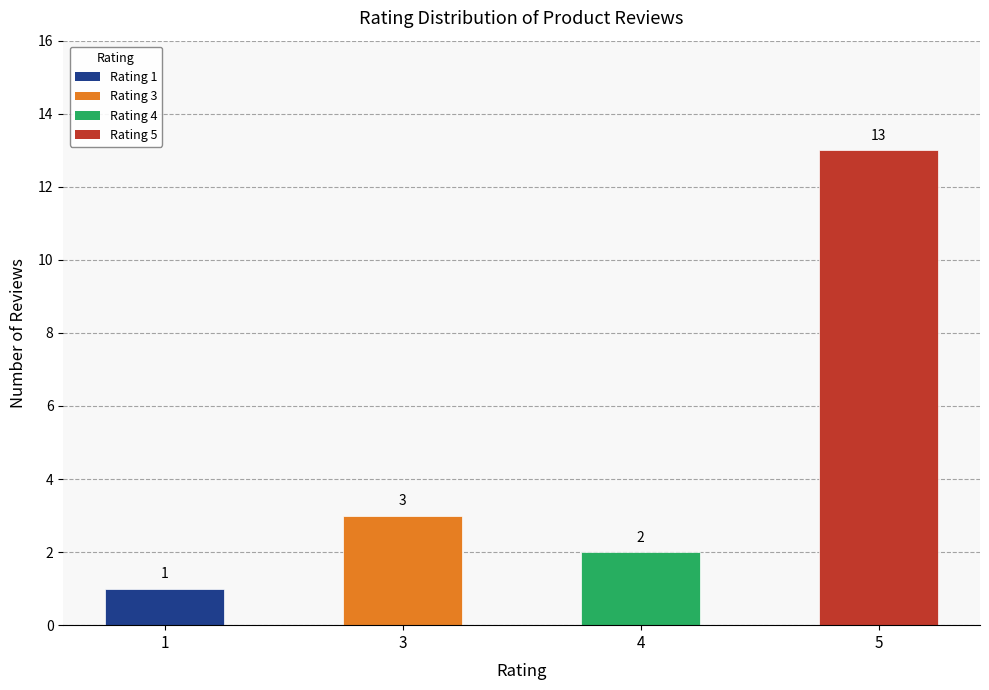

What is the smallest value displayed?

1